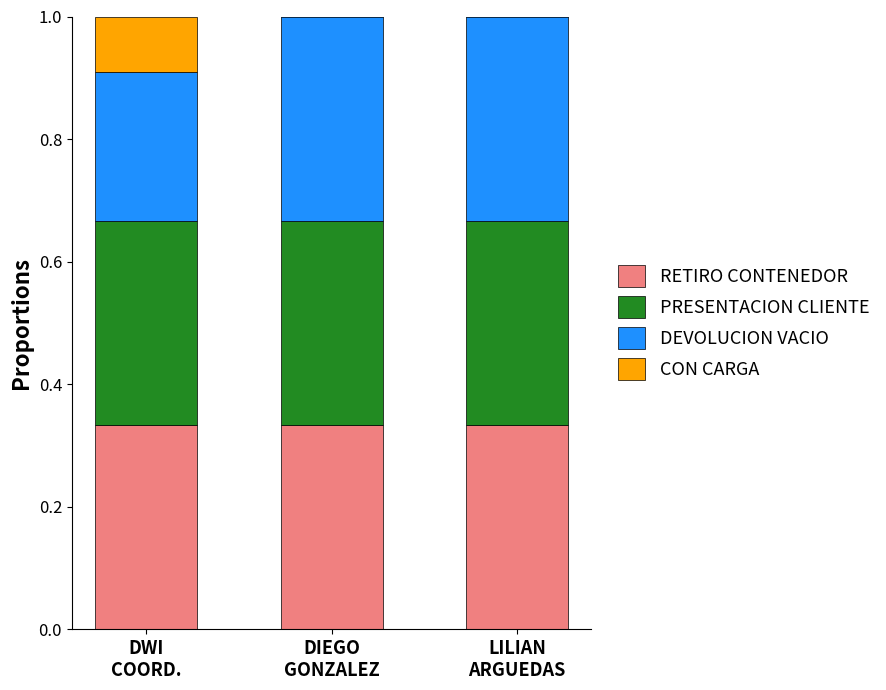

Are the bars horizontal?

No